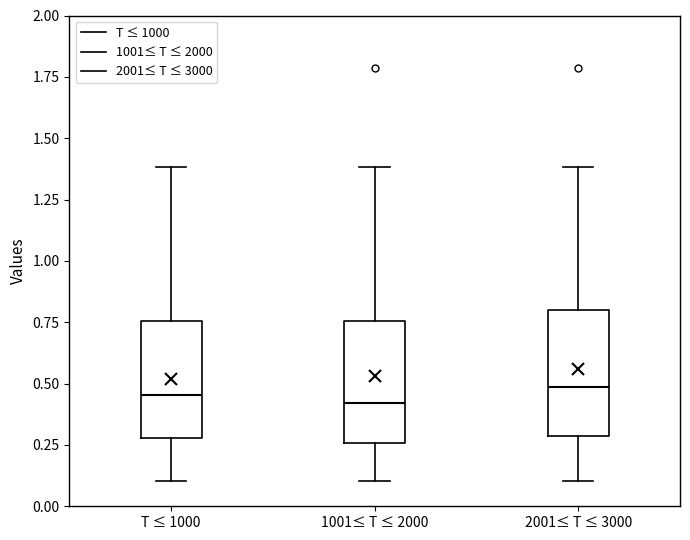

Reading left to right, read every box against the y-axis: the position of its median line, the range the box covers, and the ends of its whiskers. The values are not printed on the chart, so give them approximately, as read against the axis.

T ≤ 1000: median 0.45, box 0.30 to 0.75, whiskers 0.10 to 1.40
1001≤ T ≤ 2000: median 0.40, box 0.25 to 0.75, whiskers 0.10 to 1.40
2001≤ T ≤ 3000: median 0.50, box 0.30 to 0.80, whiskers 0.10 to 1.40